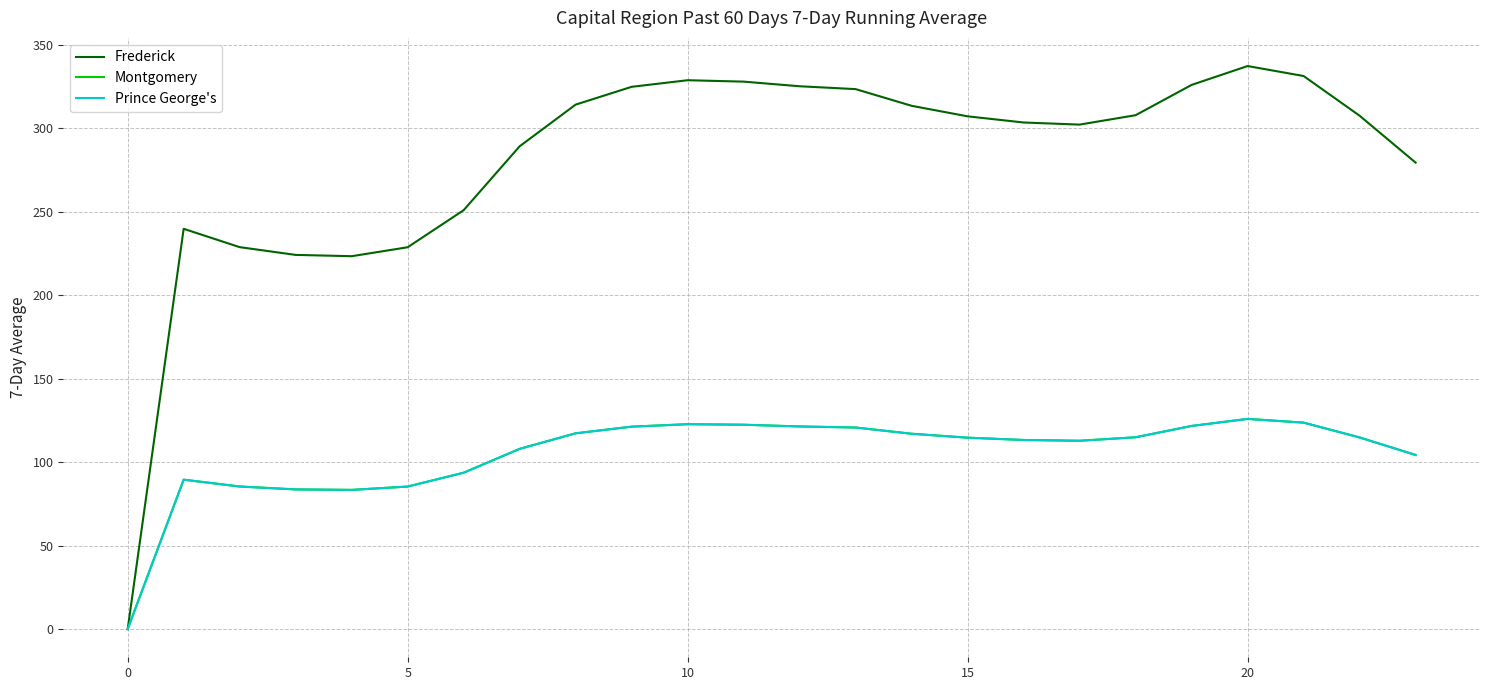

True or false: Frederick has more than 2 interior local peaks.

True